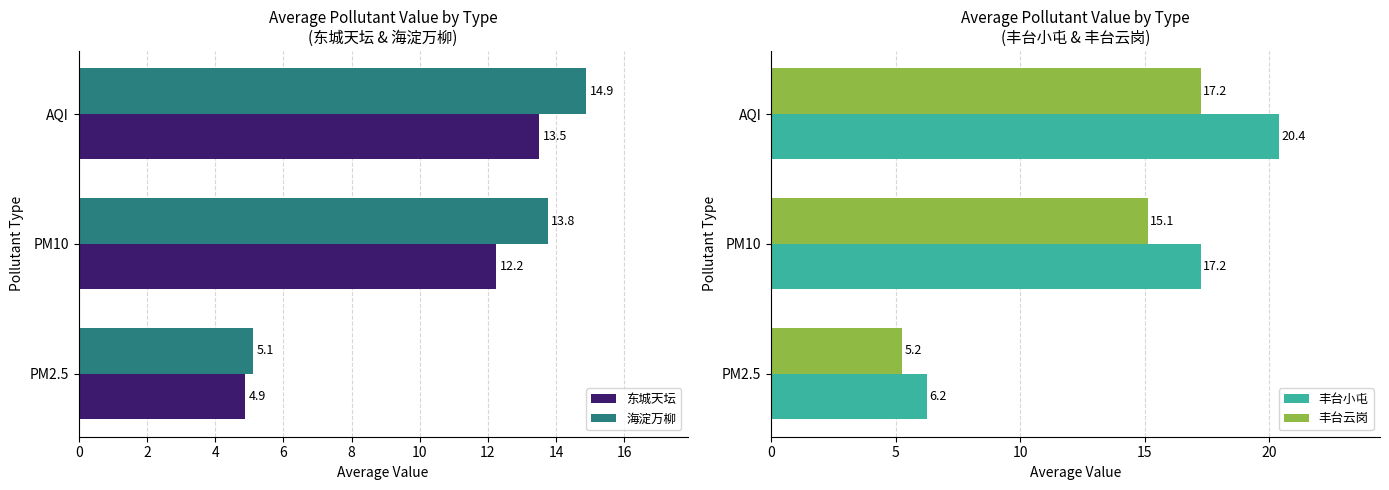

What is the highest value of the 丰台云岗 series?

17.2